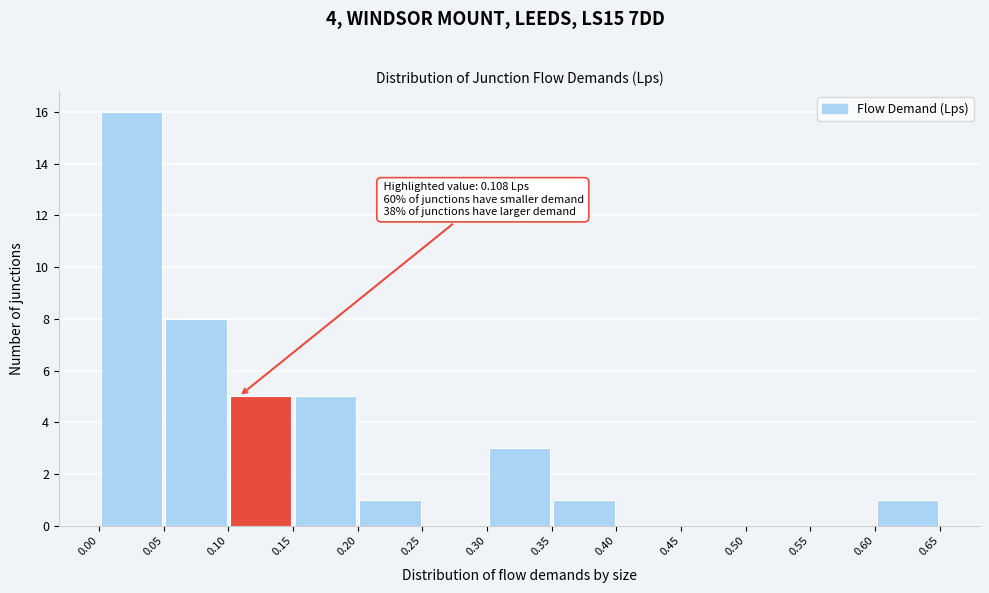

Which range on the x-axis has the tallest bar?

0.00 to 0.05